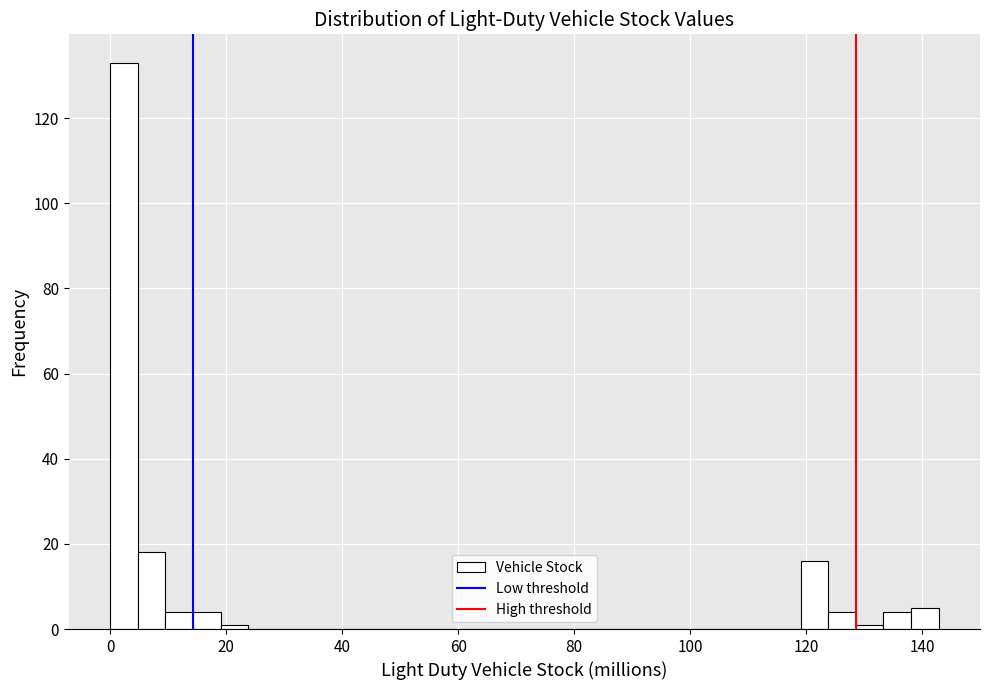

Around what value on the x-axis is the tallest bar? Give the approximate position of its centre, as read against the axis.

2